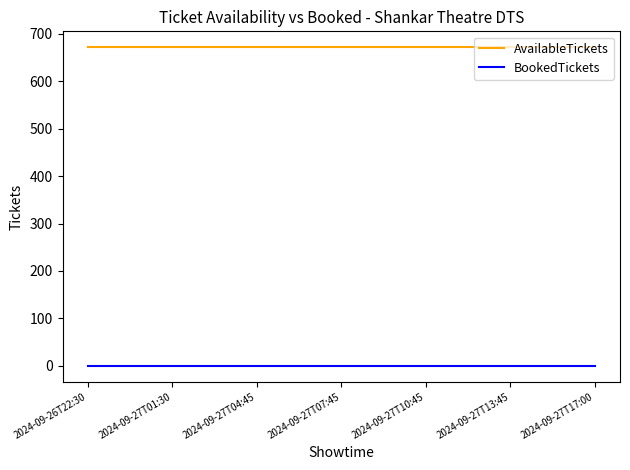

True or false: AvailableTickets has a value of 444 at 2024-09-27T04:45.

False